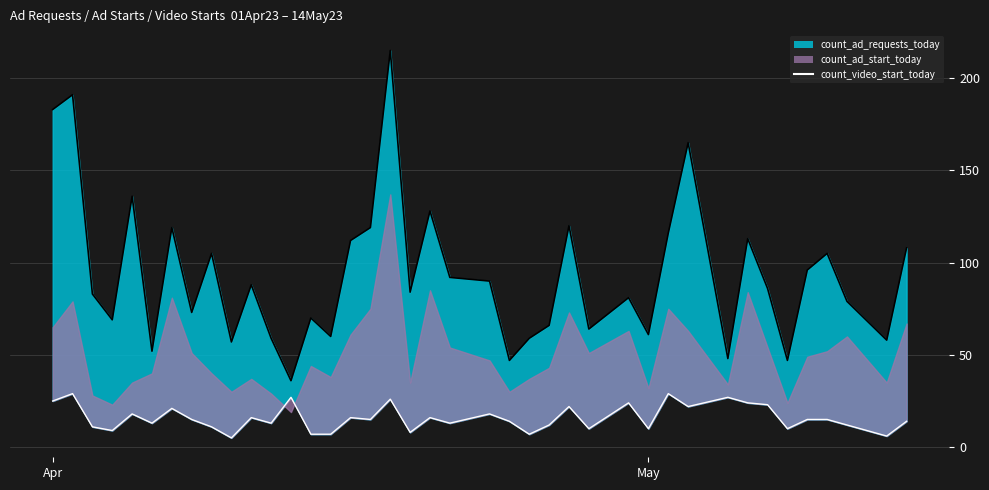

How many values are below 15?

19